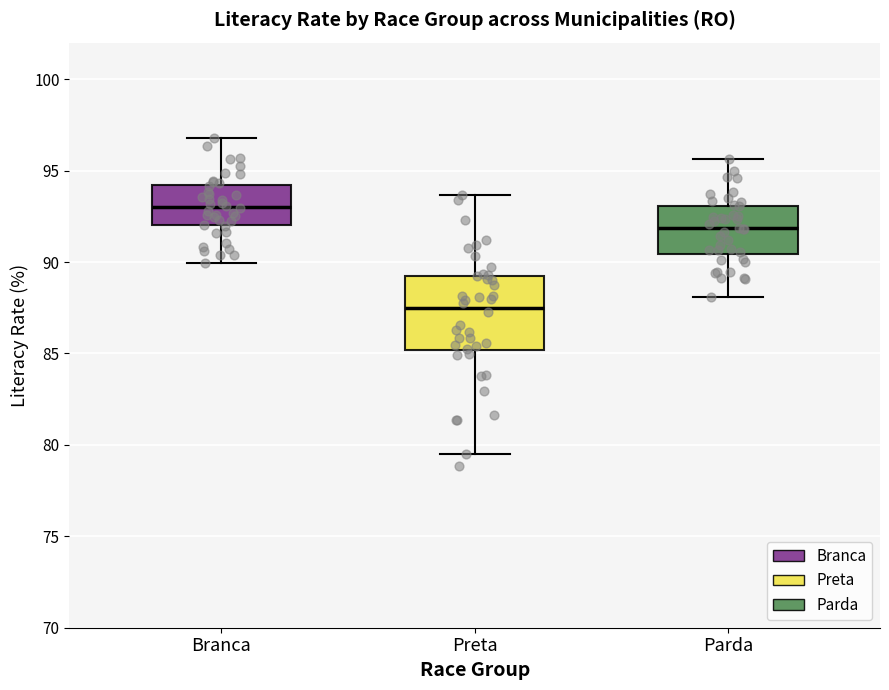

Reading left to right, transcribe this box plot: for each box, give where its median line is, the range the box spans, and where its two whiskers end, as read against the y-axis. The values are not printed on the chart, so give them approximately, as read against the axis.

Branca: median 93.0, box 92.0 to 94.0, whiskers 90.0 to 97.0
Preta: median 87.5, box 85.0 to 89.0, whiskers 79.5 to 93.5
Parda: median 92.0, box 90.5 to 93.0, whiskers 88.0 to 95.5